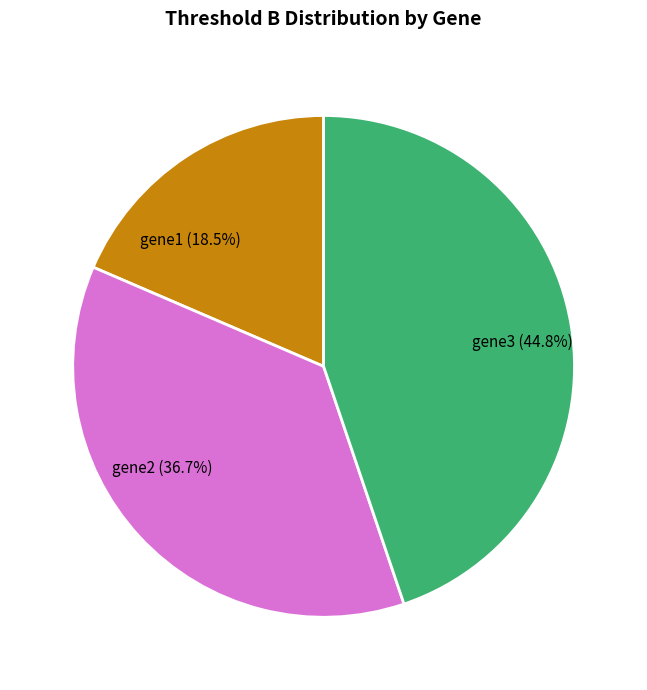

To the nearest percent, what is the average slice percentage?

33%